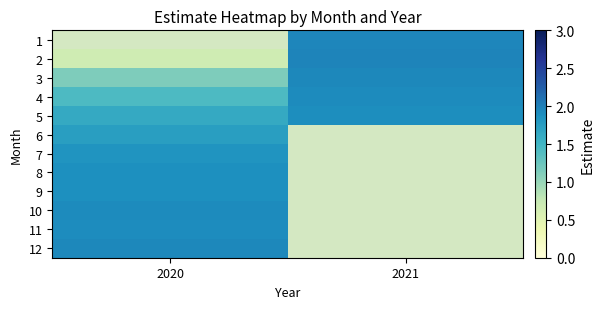

What is the smallest value displayed?

0.7